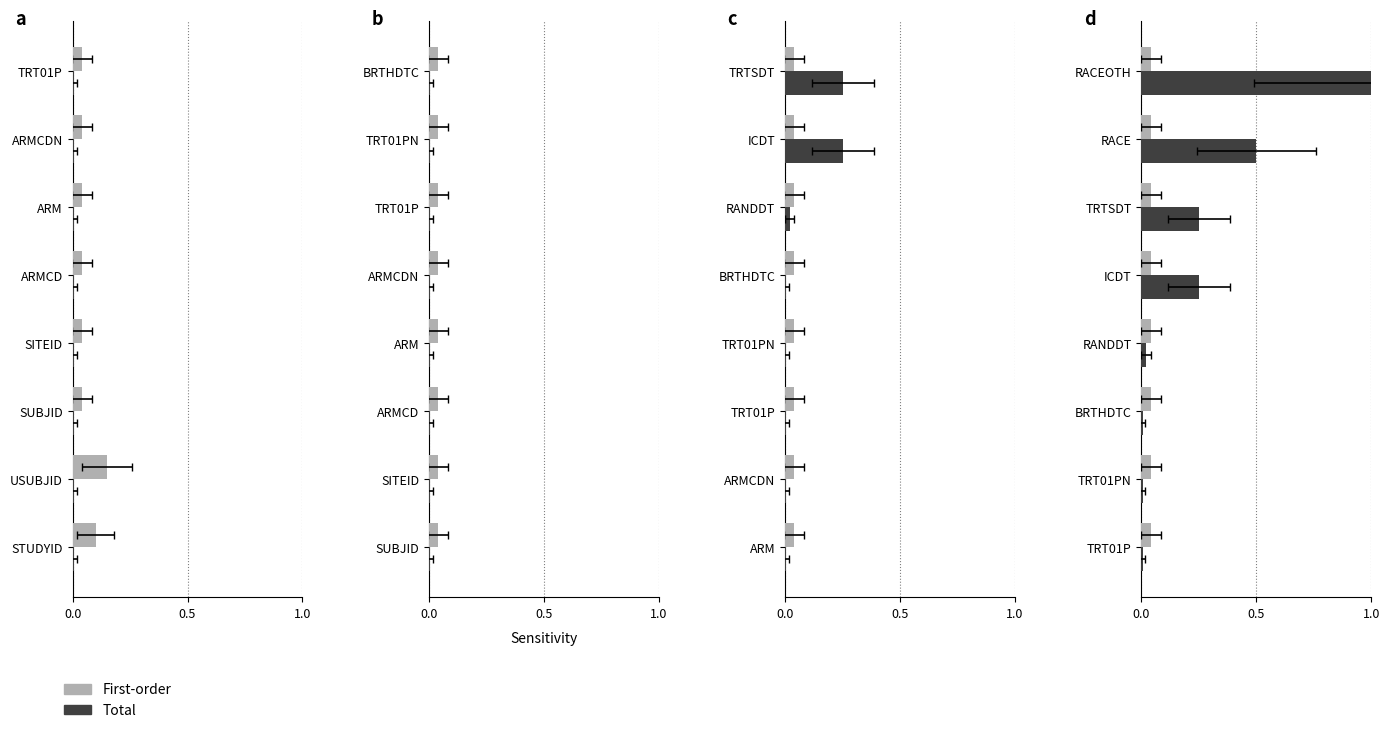

The First-order series shows 0.2 at 5. True or false?

False